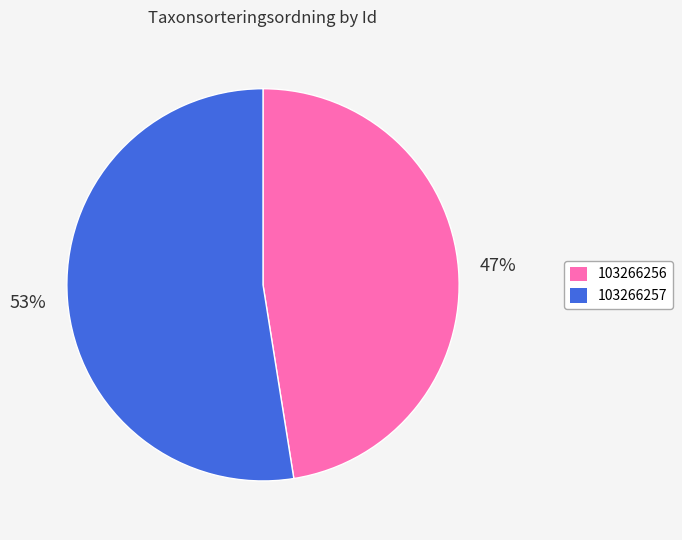

What is the ratio of the value at 103266257 to the value at 103266256?

1.1